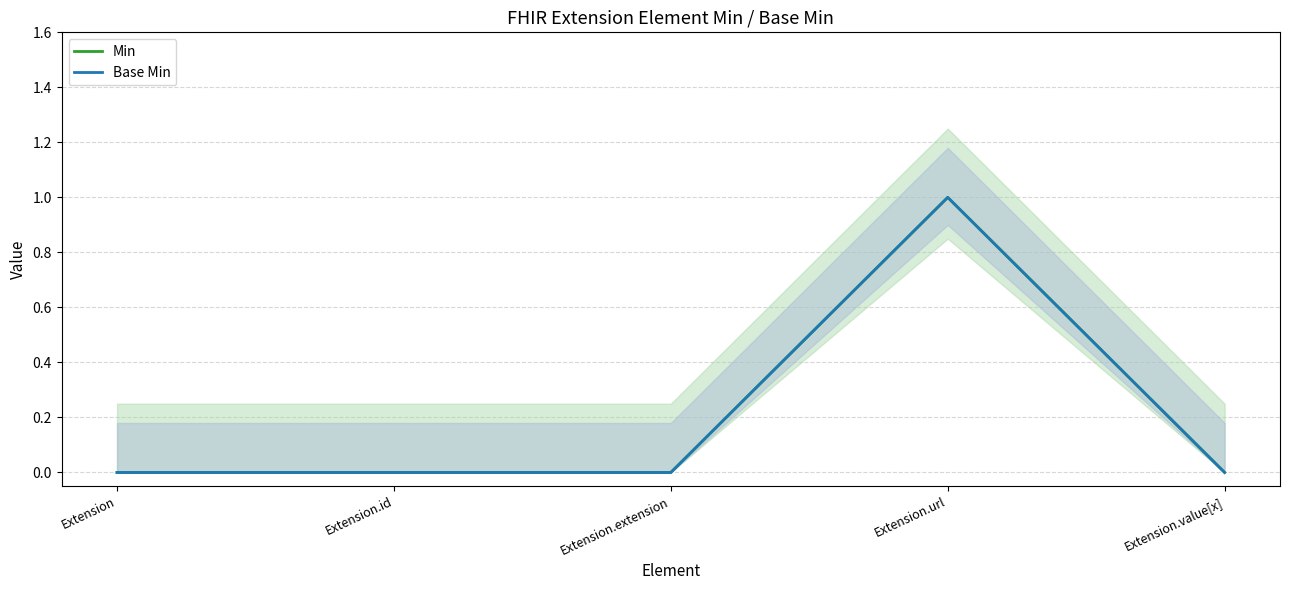

True or false: Base Min and Min intersect in this chart.

False